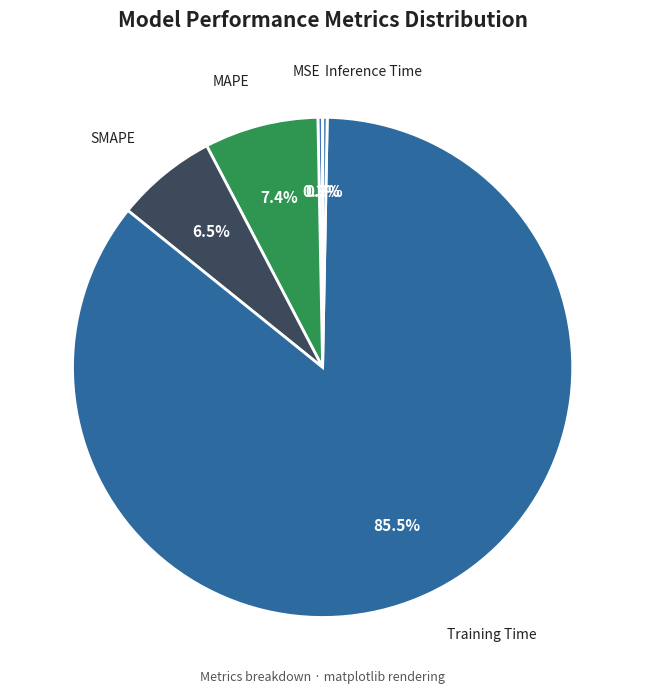

To the nearest percent, what is the combined percentage of MAPE and SMAPE?

14%